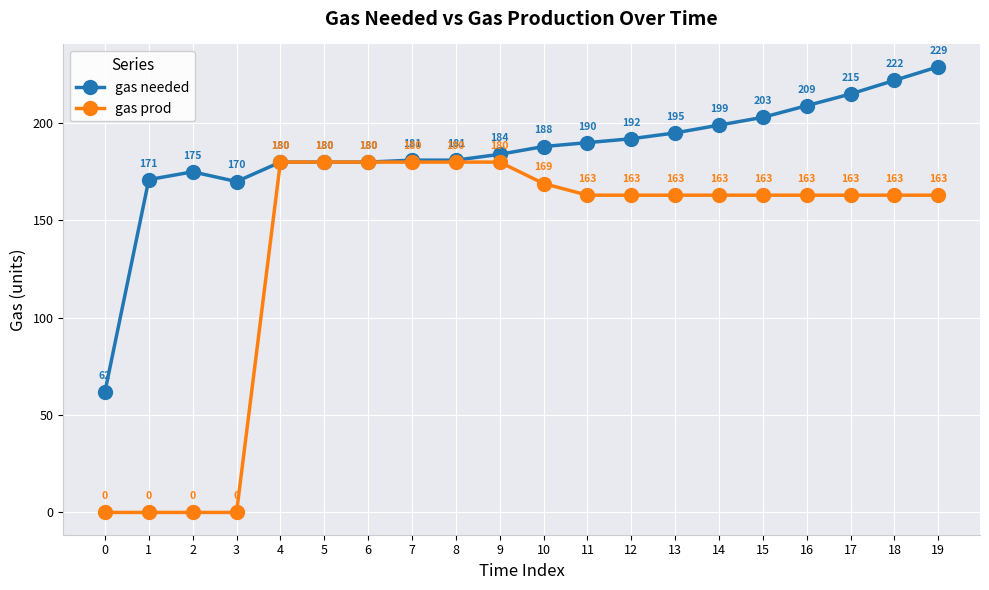

At how many categories does at least one series exceed 109?

19